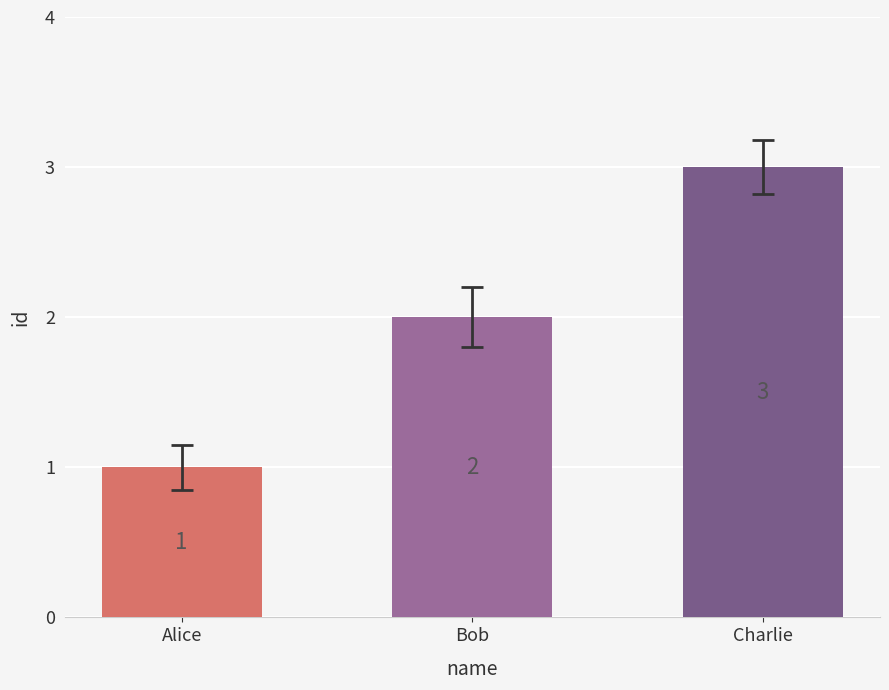

Reading right to left, transcribe all the data shown in this chart.

3	2	1